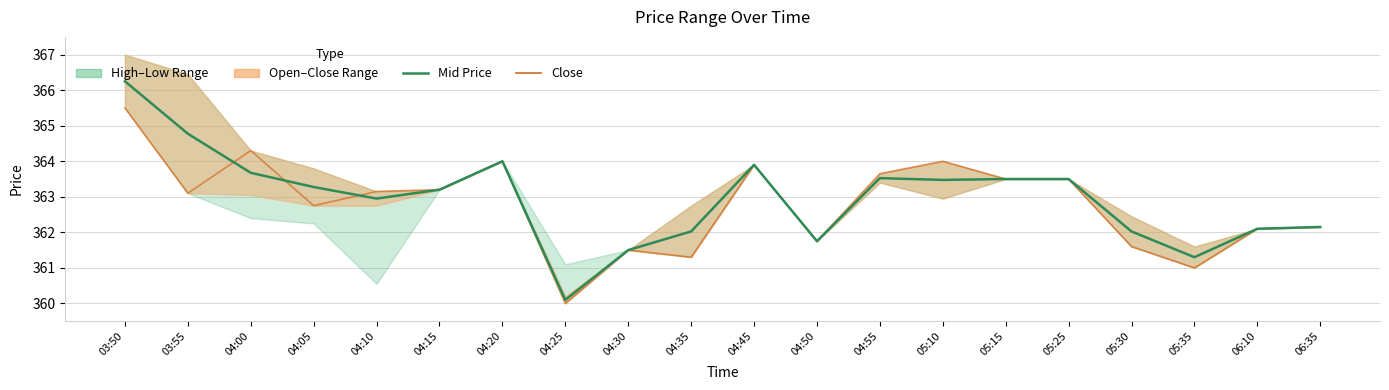

What is the sum of the Close values at 04:50 and 04:45?

725.6